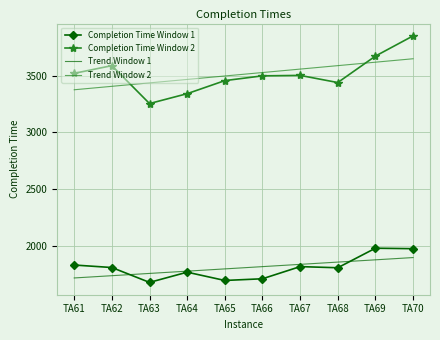

What is the total value across all series at TA68?

10688.7